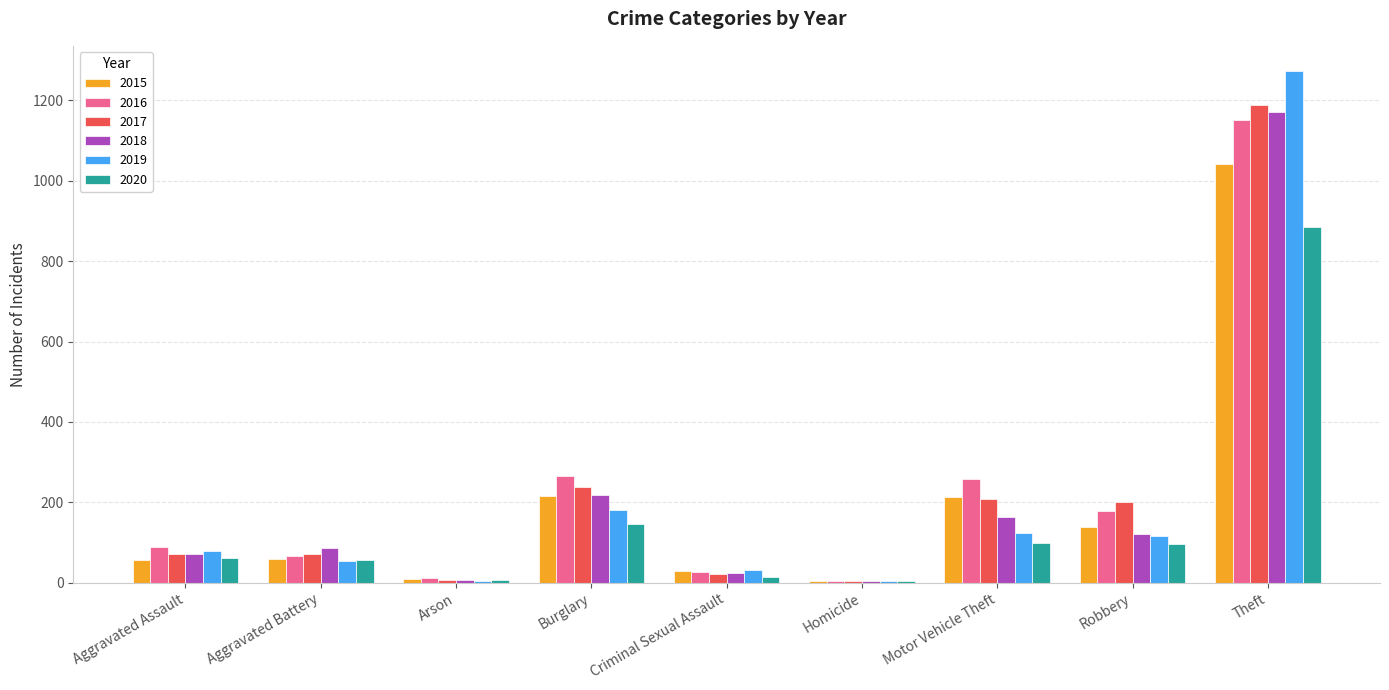

What is the total value across all series at Burglary?

1265